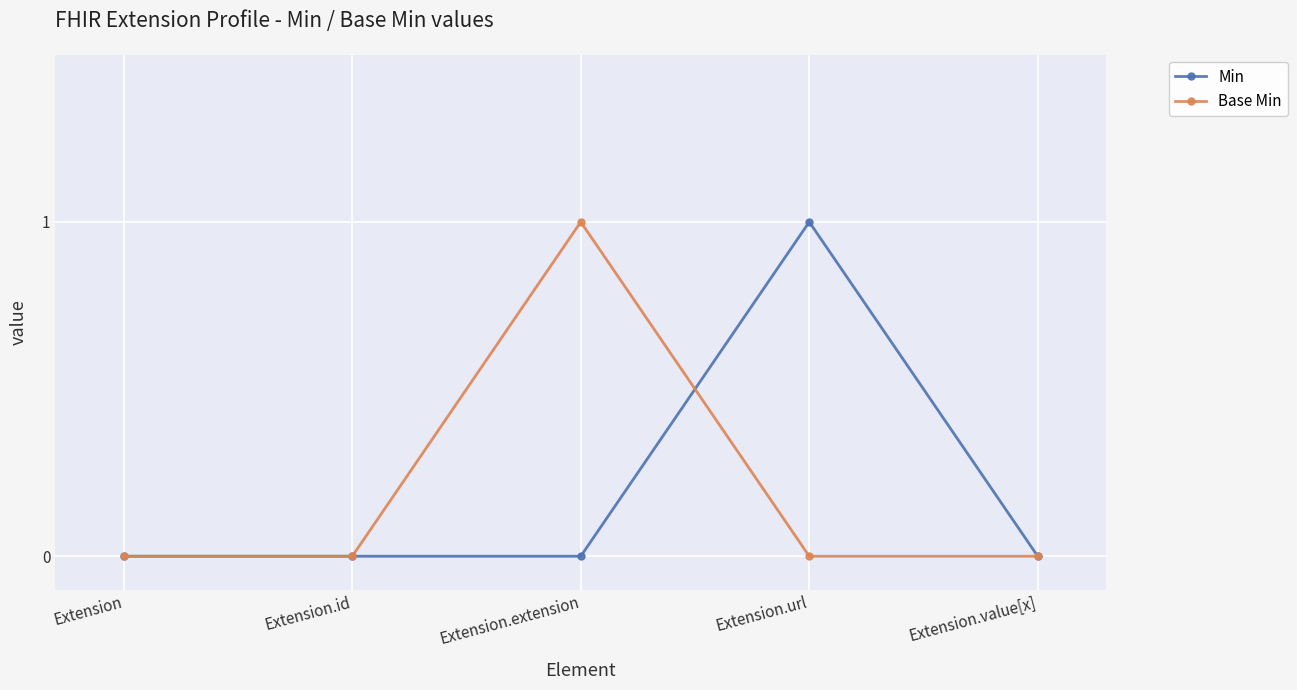

At Extension.url, list the series in order from smallest to largest.

Base Min, Min